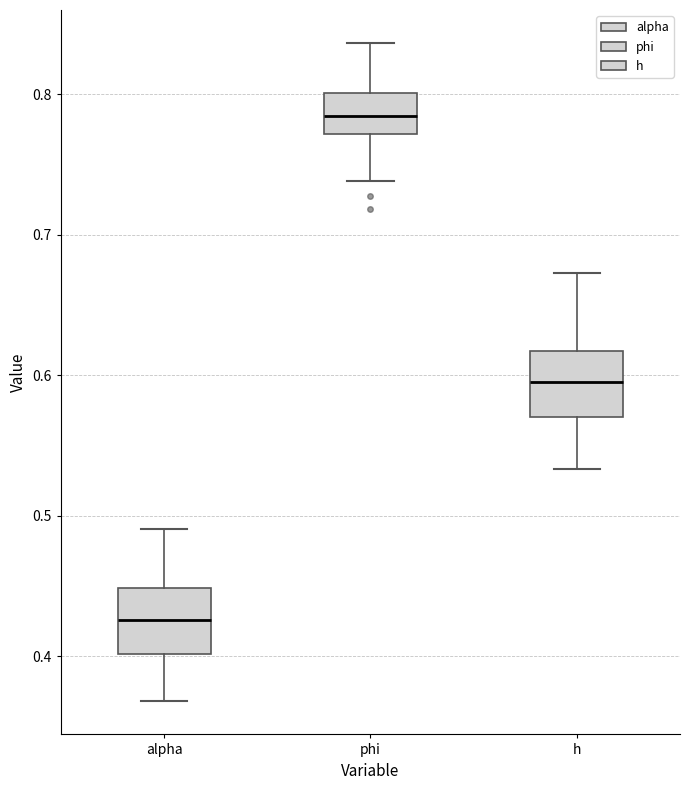

Reading left to right, transcribe this box plot: for each box, give where its median line is, the range the box spans, and where its two whiskers end, as read against the y-axis. The values are not printed on the chart, so give them approximately, as read against the axis.

alpha: median 0.43, box 0.40 to 0.45, whiskers 0.37 to 0.49
phi: median 0.78, box 0.77 to 0.80, whiskers 0.74 to 0.84
h: median 0.60, box 0.57 to 0.62, whiskers 0.53 to 0.67